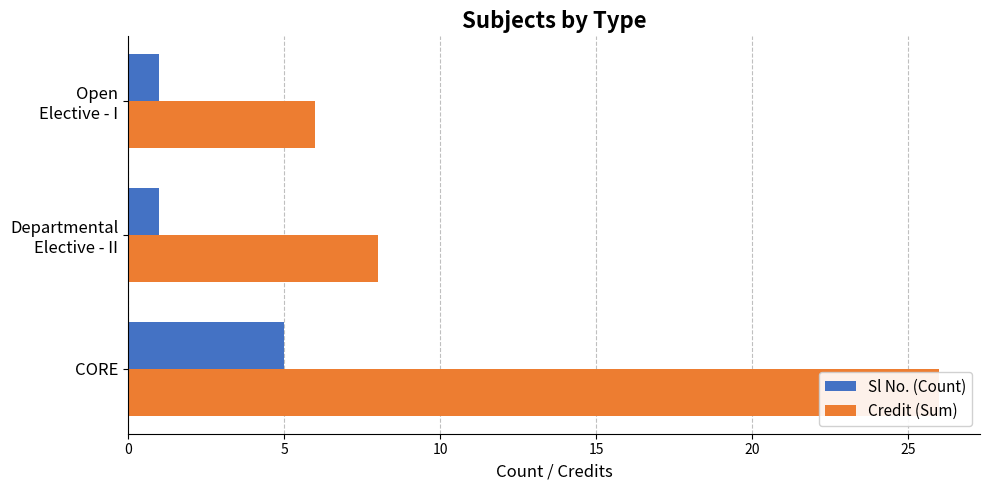

How many bars are there in total?

6